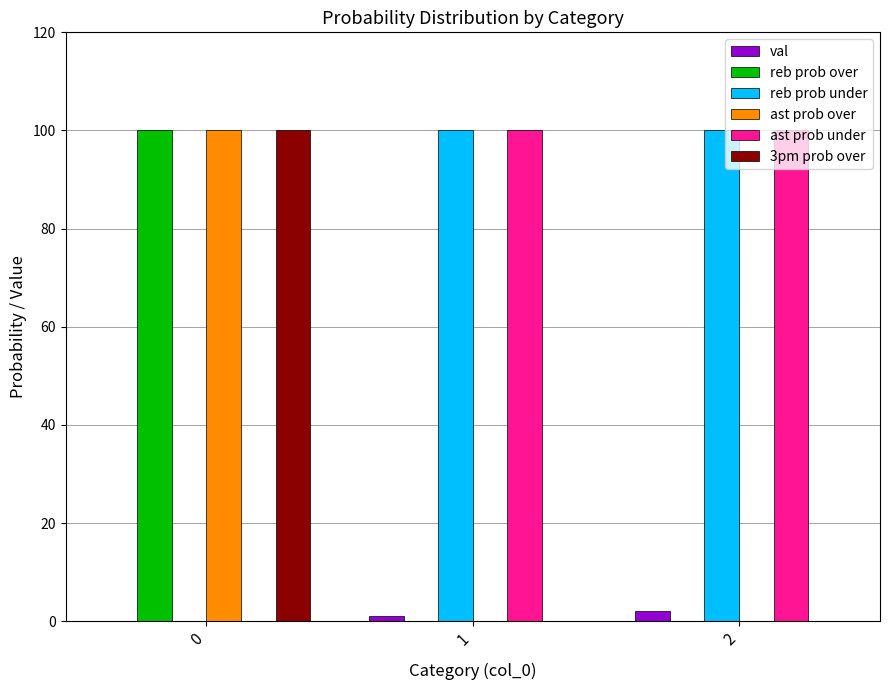

The value of val at 0 is 0. True or false?

True